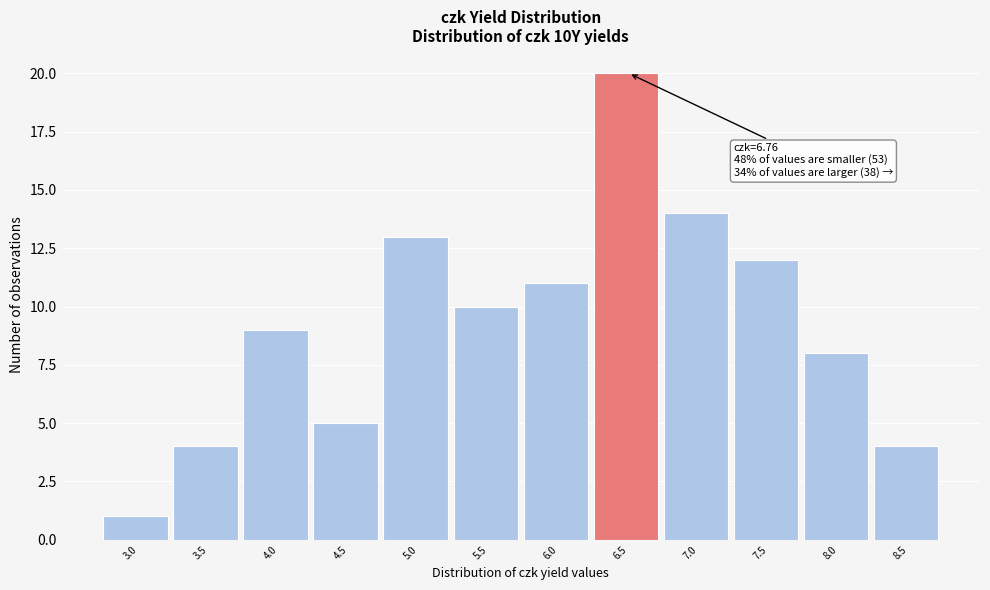

Reading left to right, transcribe all the data shown in this chart.

3.0=1	3.5=4	4.0=9	4.5=5	5.0=13	5.5=10	6.0=11	6.5=20	7.0=14	7.5=12	8.0=8	8.5=4